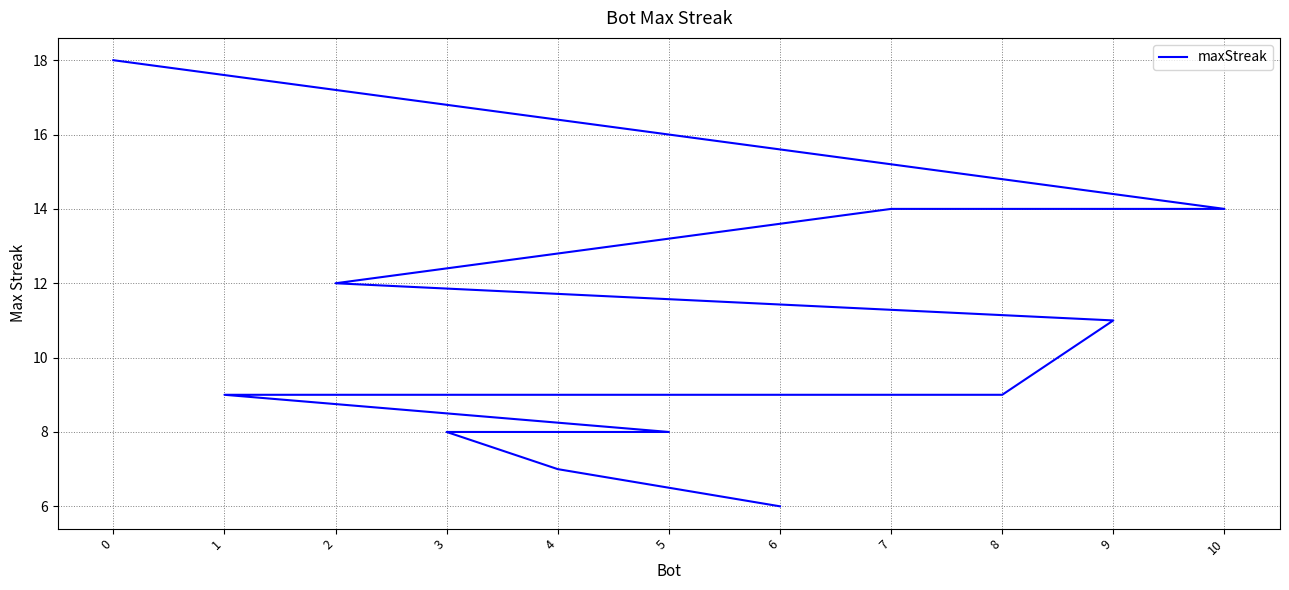

Count the number of categories in the chart.

11